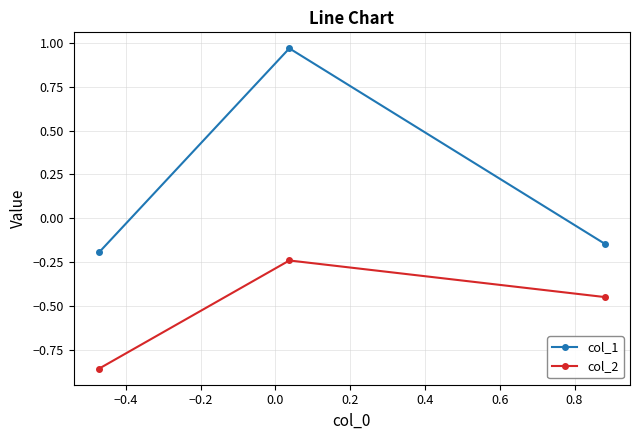

What is the difference between the maximum and minimum values in the col_1 series?

1.2